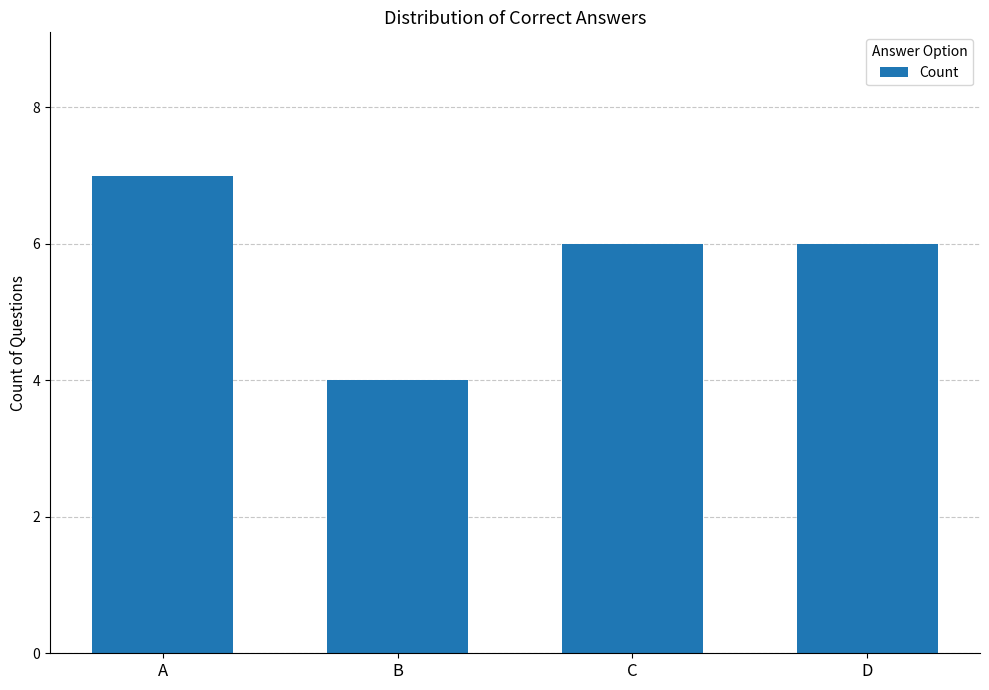

How many values are between 6 and 7?

3